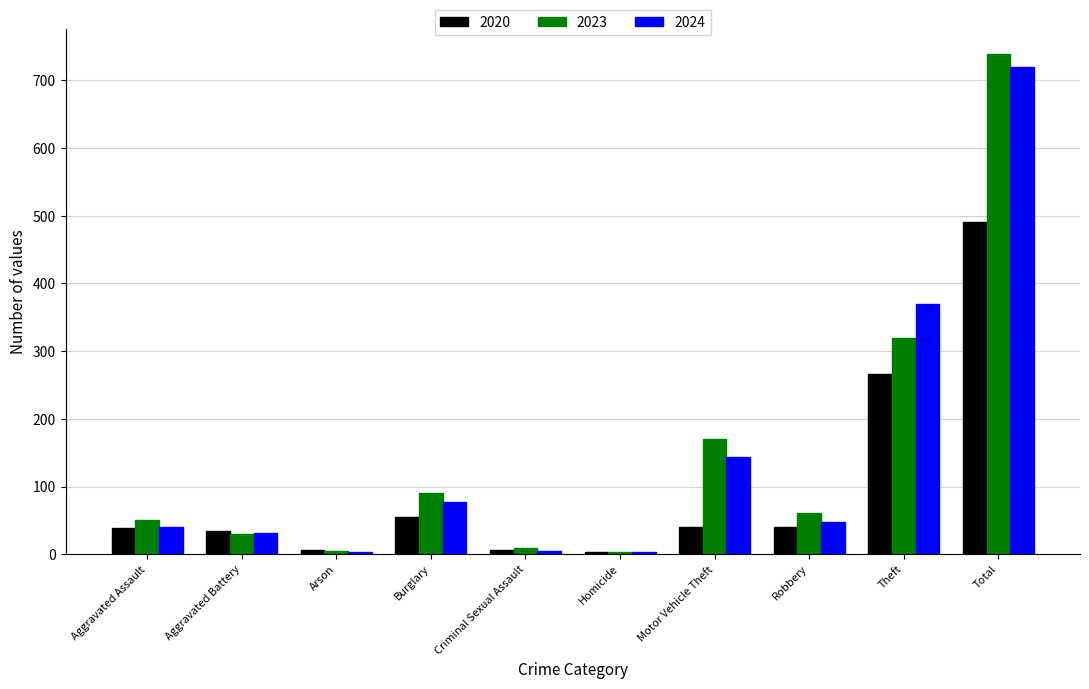

What is the value of the 2024 bar at the 8th from the left?

47